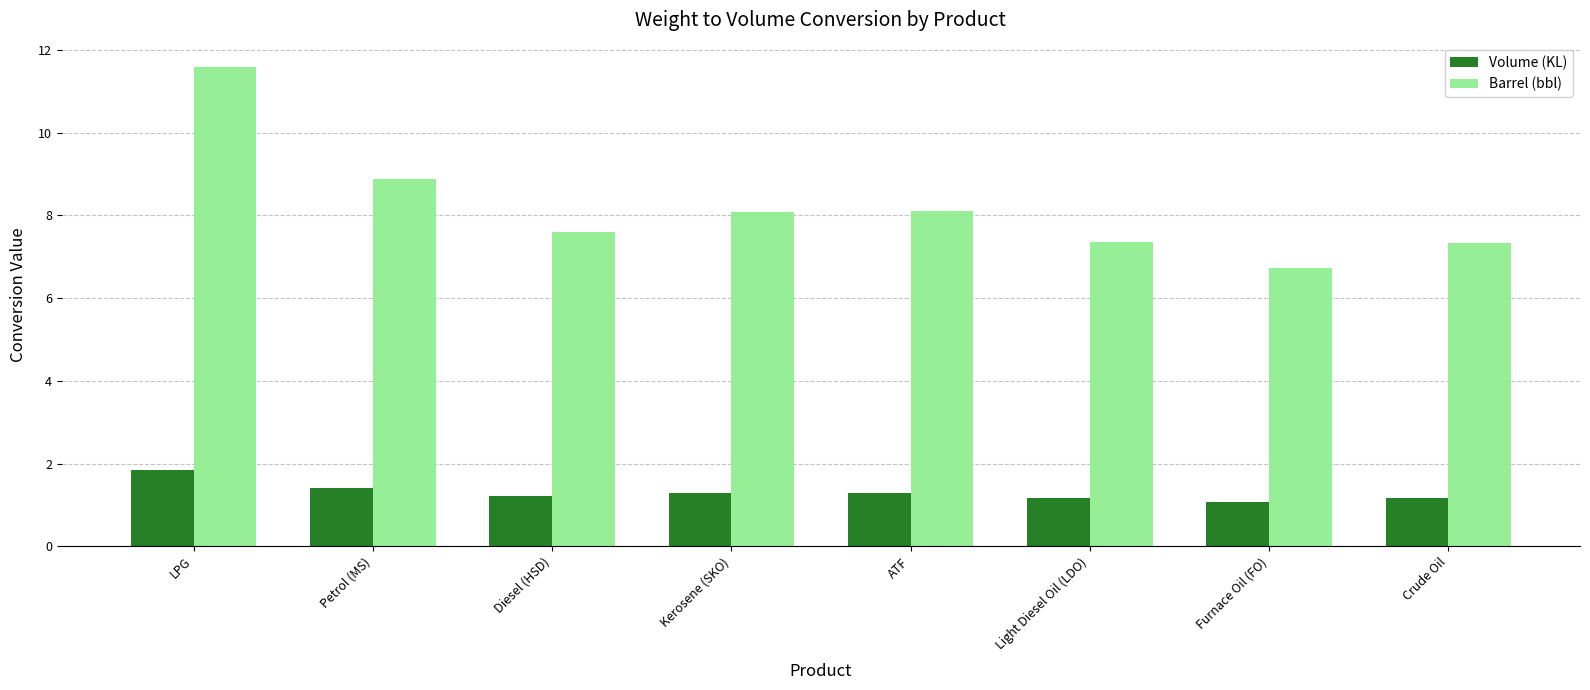

Read the Volume (KL) value at Light Diesel Oil (LDO).

1.2